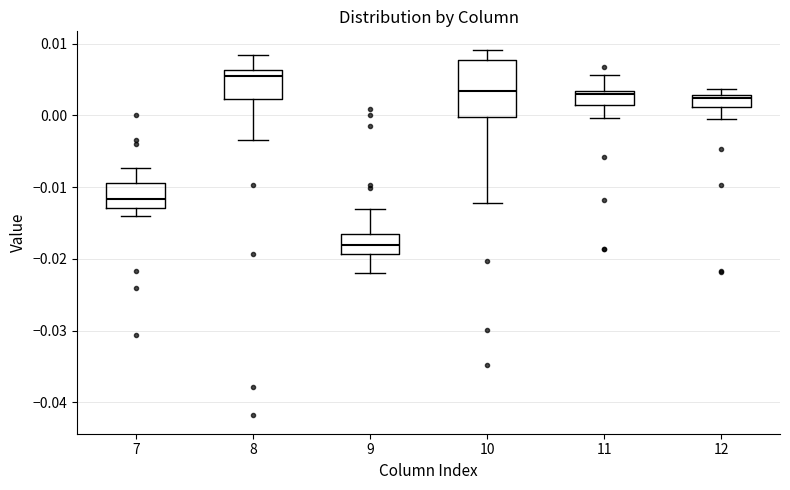

Where is the lower edge of the box at x = 11 on the y-axis? The values are not printed on the chart, so give them approximately, as read against the axis.

0.001